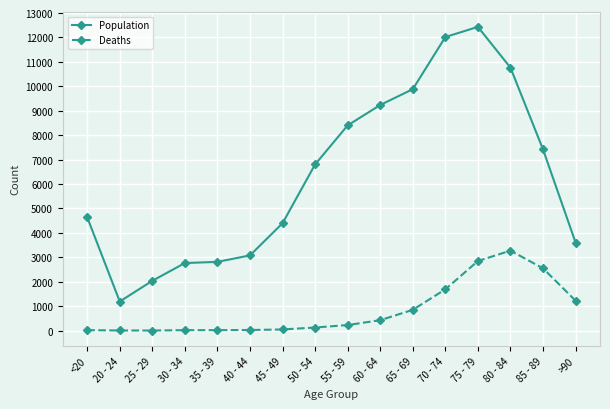

Count the number of categories in the chart.

16